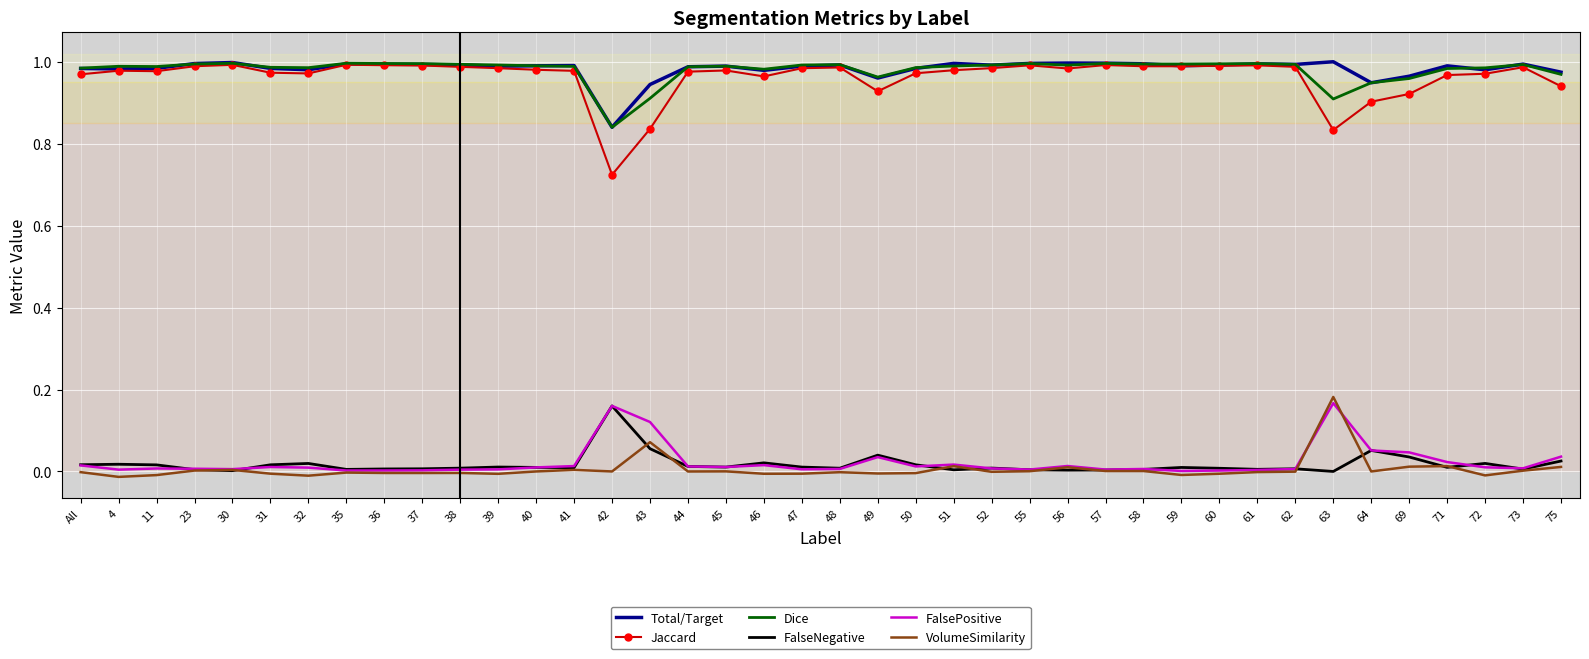

True or false: Dice and VolumeSimilarity cross at least once.

False